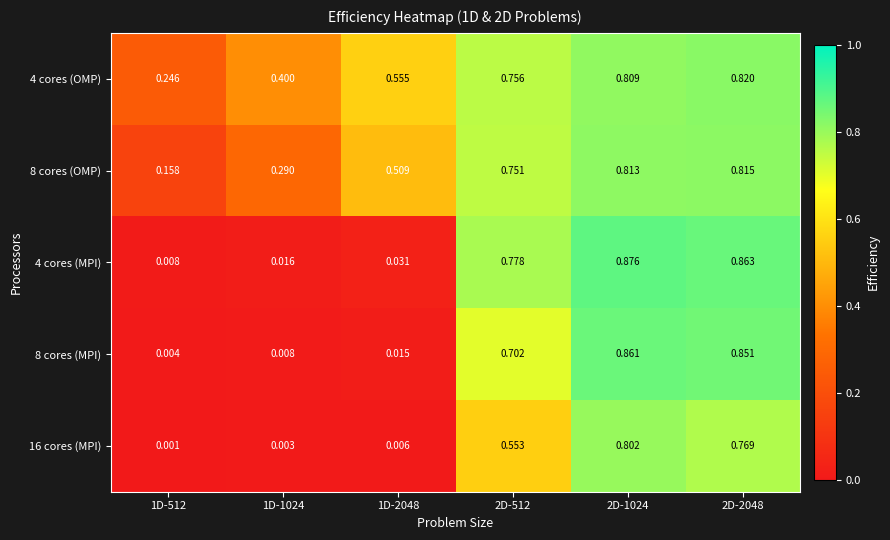

What is the total value across all series at 2D-2048?

4.1